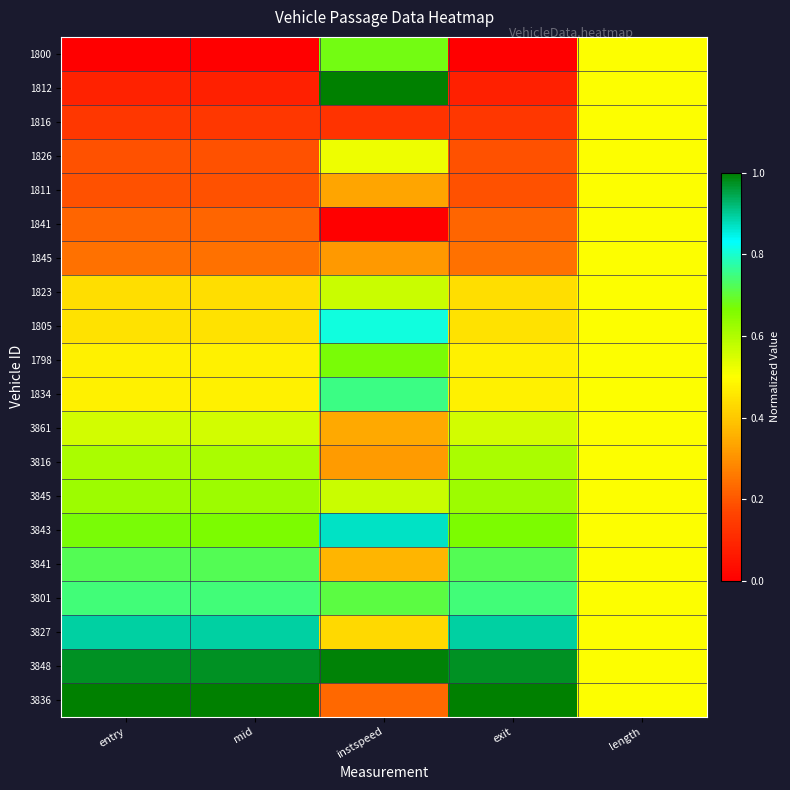

List the series in order of their peak value, highest first.

1812, 3836, 3848, 3827, 3843, 1805, 1834, 3801, 3841, 1800, 1798, 3845, 3816, 1823, 3861, 1826, 1816, 1811, 1841, 1845